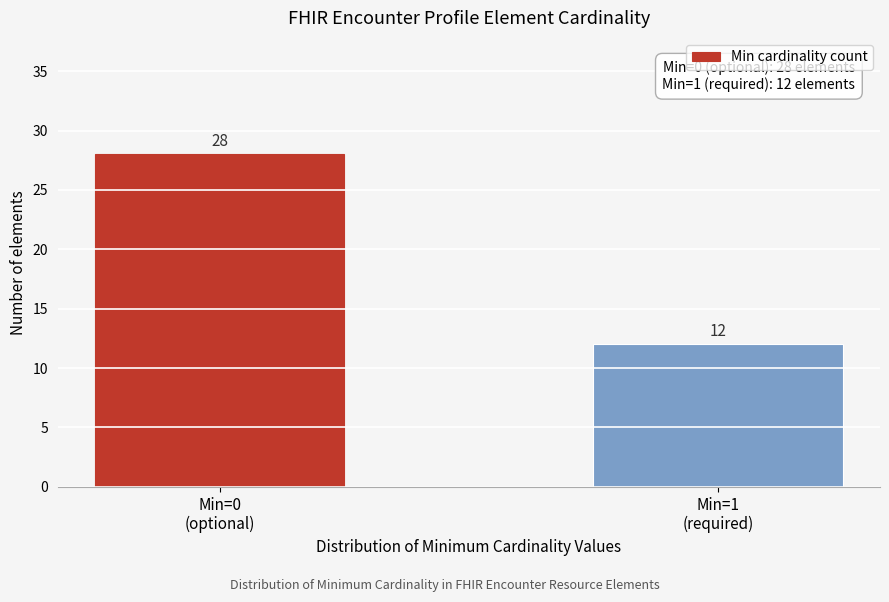

Reading right to left, transcribe all the data shown in this chart.

12	28